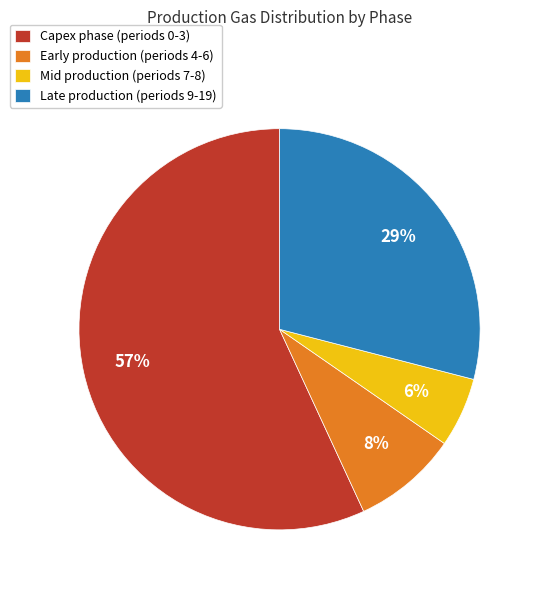

How many slices are in this pie chart?

4